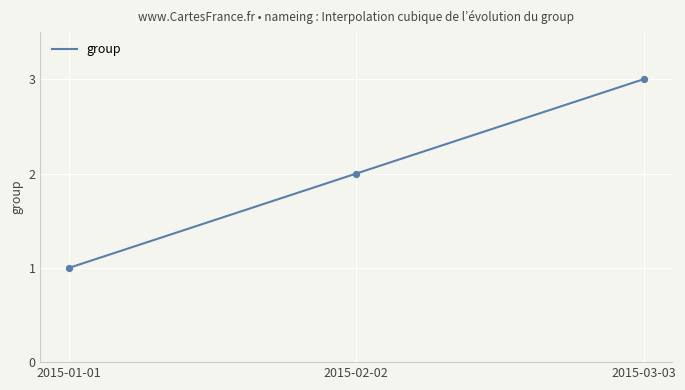

What is the change in value from 2015-01-01 to 2015-02-02?

+1